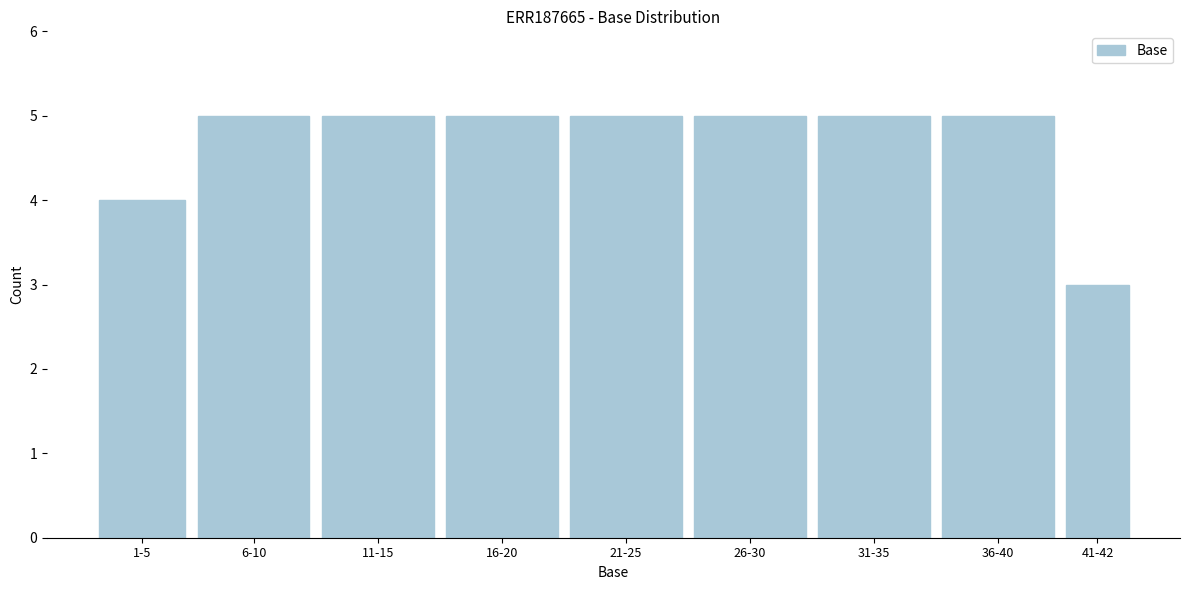

Reading left to right, list all the values displayed in this chart.

1-5=4	6-10=5	11-15=5	16-20=5	21-25=5	26-30=5	31-35=5	36-40=5	41-42=3